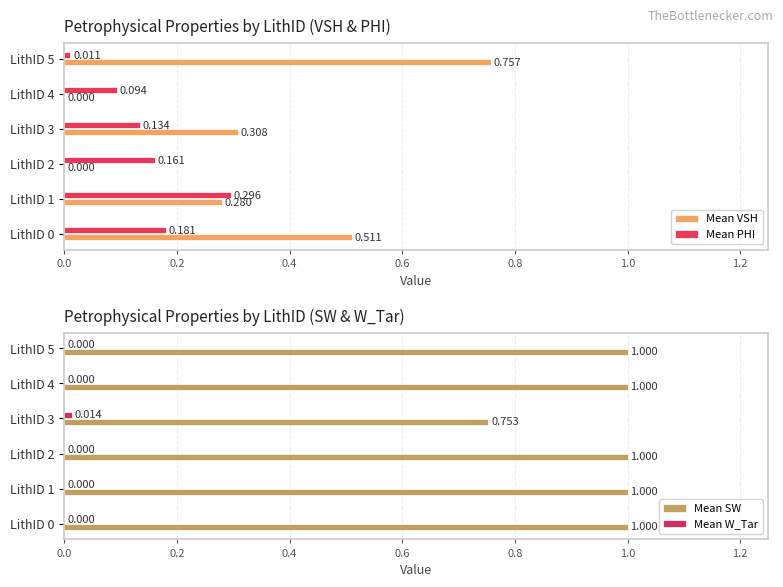

What is the sum of all Mean SW values?

5.8